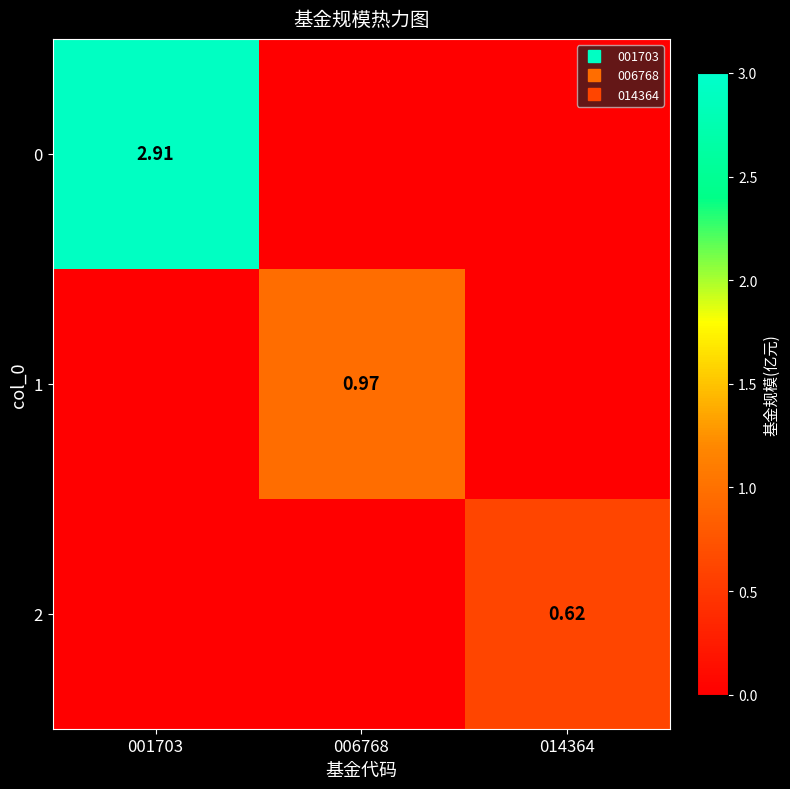

The 2 series shows 0.6 at 014364. True or false?

True